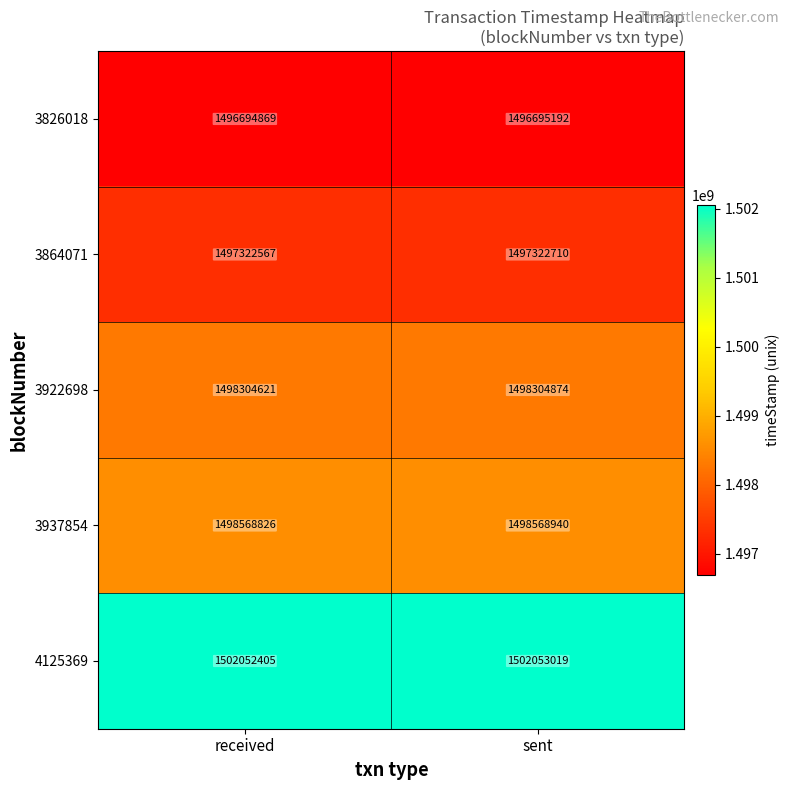

Is it true that 3864071 equals 1497322710 at sent?

True